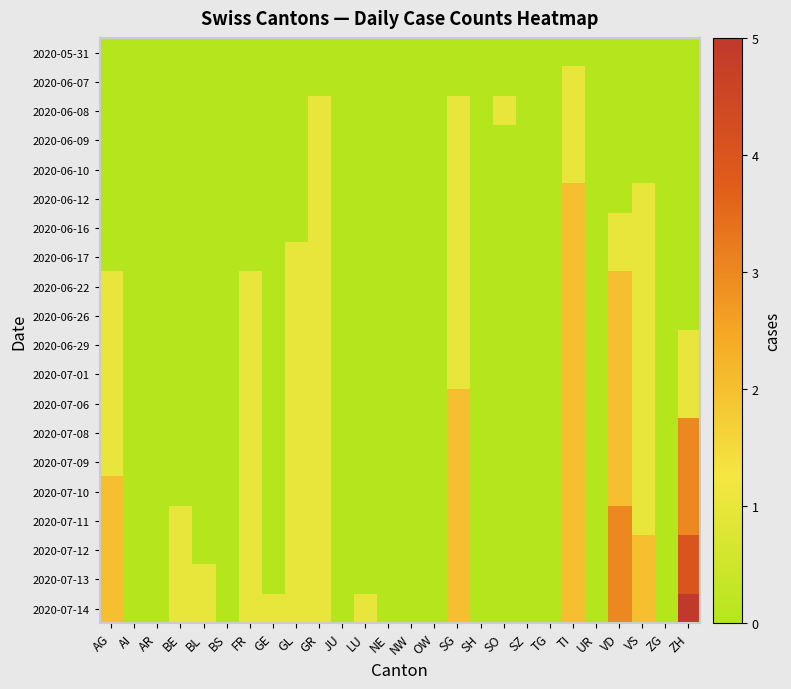

At SZ, list the series in order from largest to smallest.

2020-05-31, 2020-06-07, 2020-06-08, 2020-06-09, 2020-06-10, 2020-06-12, 2020-06-16, 2020-06-17, 2020-06-22, 2020-06-26, 2020-06-29, 2020-07-01, 2020-07-06, 2020-07-08, 2020-07-09, 2020-07-10, 2020-07-11, 2020-07-12, 2020-07-13, 2020-07-14